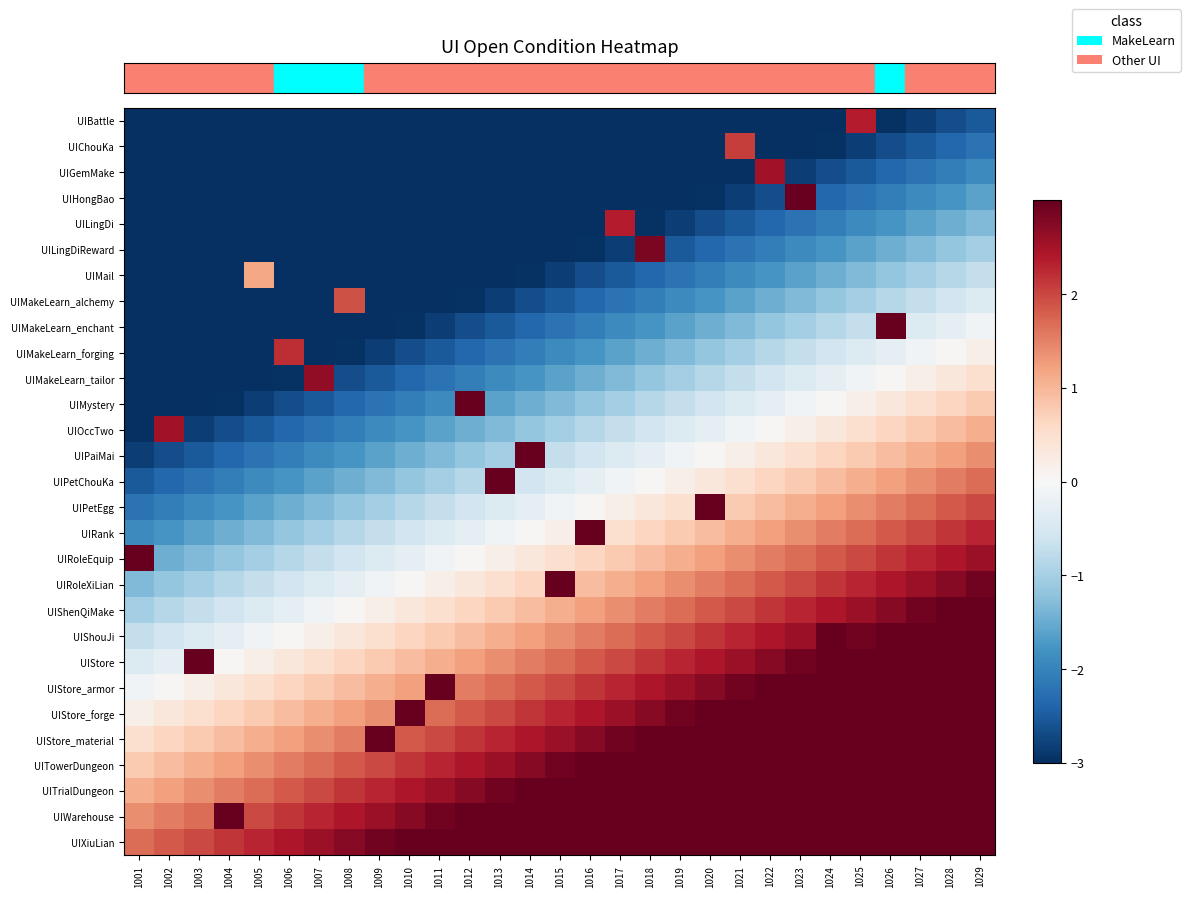

Reading left to right, what are all the values shown in this chart?

row_0: -3.0	-3.0	-3.0	-3.0	-3.0	-3.0	-3.0	-3.0	-3.0	-3.0	-3.0	-3.0	-3.0	-3.0	-3.0	-3.0	-3.0	-3.0	-3.0	-3.0	-3.0	-3.0	-3.0	-3.0	2.4	-3.0	-2.8	-2.7	-2.5
row_1: -3.0	-3.0	-3.0	-3.0	-3.0	-3.0	-3.0	-3.0	-3.0	-3.0	-3.0	-3.0	-3.0	-3.0	-3.0	-3.0	-3.0	-3.0	-3.0	-3.0	2.1	-3.0	-3.0	-3.0	-2.8	-2.7	-2.5	-2.4	-2.2
row_2: -3.0	-3.0	-3.0	-3.0	-3.0	-3.0	-3.0	-3.0	-3.0	-3.0	-3.0	-3.0	-3.0	-3.0	-3.0	-3.0	-3.0	-3.0	-3.0	-3.0	-3.0	2.5	-2.8	-2.7	-2.5	-2.4	-2.2	-2.1	-1.9
row_3: -3.0	-3.0	-3.0	-3.0	-3.0	-3.0	-3.0	-3.0	-3.0	-3.0	-3.0	-3.0	-3.0	-3.0	-3.0	-3.0	-3.0	-3.0	-3.0	-3.0	-2.8	-2.7	3.0	-2.4	-2.2	-2.1	-1.9	-1.8	-1.6
row_4: -3.0	-3.0	-3.0	-3.0	-3.0	-3.0	-3.0	-3.0	-3.0	-3.0	-3.0	-3.0	-3.0	-3.0	-3.0	-3.0	2.4	-3.0	-2.8	-2.7	-2.5	-2.4	-2.2	-2.1	-1.9	-1.8	-1.6	-1.5	-1.3
row_5: -3.0	-3.0	-3.0	-3.0	-3.0	-3.0	-3.0	-3.0	-3.0	-3.0	-3.0	-3.0	-3.0	-3.0	-3.0	-3.0	-2.8	2.8	-2.5	-2.4	-2.2	-2.1	-1.9	-1.8	-1.6	-1.5	-1.3	-1.2	-1.0
row_6: -3.0	-3.0	-3.0	-3.0	1.2	-3.0	-3.0	-3.0	-3.0	-3.0	-3.0	-3.0	-3.0	-3.0	-2.8	-2.7	-2.5	-2.4	-2.2	-2.1	-1.9	-1.8	-1.6	-1.5	-1.3	-1.2	-1.0	-0.9	-0.7
row_7: -3.0	-3.0	-3.0	-3.0	-3.0	-3.0	-3.0	1.9	-3.0	-3.0	-3.0	-3.0	-2.8	-2.7	-2.5	-2.4	-2.2	-2.1	-1.9	-1.8	-1.6	-1.5	-1.3	-1.2	-1.0	-0.9	-0.7	-0.6	-0.4
row_8: -3.0	-3.0	-3.0	-3.0	-3.0	-3.0	-3.0	-3.0	-3.0	-3.0	-2.8	-2.7	-2.5	-2.4	-2.2	-2.1	-1.9	-1.8	-1.6	-1.5	-1.3	-1.2	-1.0	-0.9	-0.7	3.0	-0.4	-0.3	-0.1
row_9: -3.0	-3.0	-3.0	-3.0	-3.0	2.2	-3.0	-3.0	-2.8	-2.7	-2.5	-2.4	-2.2	-2.1	-1.9	-1.8	-1.6	-1.5	-1.3	-1.2	-1.0	-0.9	-0.7	-0.6	-0.4	-0.3	-0.1	0.0	0.2
row_10: -3.0	-3.0	-3.0	-3.0	-3.0	-3.0	2.7	-2.7	-2.5	-2.4	-2.2	-2.1	-1.9	-1.8	-1.6	-1.5	-1.3	-1.2	-1.0	-0.9	-0.7	-0.6	-0.4	-0.3	-0.1	0.0	0.2	0.3	0.5
row_11: -3.0	-3.0	-3.0	-3.0	-2.8	-2.7	-2.5	-2.4	-2.2	-2.1	-1.9	3.0	-1.6	-1.5	-1.3	-1.2	-1.0	-0.9	-0.7	-0.6	-0.4	-0.3	-0.1	0.0	0.2	0.3	0.5	0.6	0.8
row_12: -3.0	2.5	-2.8	-2.7	-2.5	-2.4	-2.2	-2.1	-1.9	-1.8	-1.6	-1.5	-1.3	-1.2	-1.0	-0.9	-0.7	-0.6	-0.4	-0.3	-0.1	0.0	0.2	0.3	0.5	0.6	0.8	0.9	1.1
row_13: -2.8	-2.7	-2.5	-2.4	-2.2	-2.1	-1.9	-1.8	-1.6	-1.5	-1.3	-1.2	-1.0	3.0	-0.7	-0.6	-0.4	-0.3	-0.1	0.0	0.2	0.3	0.5	0.6	0.8	0.9	1.1	1.2	1.4
row_14: -2.5	-2.4	-2.2	-2.1	-1.9	-1.8	-1.6	-1.5	-1.3	-1.2	-1.0	-0.9	3.0	-0.6	-0.4	-0.3	-0.1	0.0	0.2	0.3	0.5	0.6	0.8	0.9	1.1	1.2	1.4	1.5	1.7
row_15: -2.2	-2.1	-1.9	-1.8	-1.6	-1.5	-1.3	-1.2	-1.0	-0.9	-0.7	-0.6	-0.4	-0.3	-0.1	0.0	0.2	0.3	0.5	3.0	0.8	0.9	1.1	1.2	1.4	1.5	1.7	1.8	2.0
row_16: -1.9	-1.8	-1.6	-1.5	-1.3	-1.2	-1.0	-0.9	-0.7	-0.6	-0.4	-0.3	-0.1	0.0	0.2	3.0	0.5	0.6	0.8	0.9	1.1	1.2	1.4	1.5	1.7	1.8	2.0	2.1	2.3
row_17: 3.0	-1.5	-1.3	-1.2	-1.0	-0.9	-0.7	-0.6	-0.4	-0.3	-0.1	0.0	0.2	0.3	0.5	0.6	0.8	0.9	1.1	1.2	1.4	1.5	1.7	1.8	2.0	2.1	2.3	2.4	2.6
row_18: -1.3	-1.2	-1.0	-0.9	-0.7	-0.6	-0.4	-0.3	-0.1	0.0	0.2	0.3	0.5	0.6	3.0	0.9	1.1	1.2	1.4	1.5	1.7	1.8	2.0	2.1	2.3	2.4	2.6	2.7	2.9
row_19: -1.0	-0.9	-0.7	-0.6	-0.4	-0.3	-0.1	0.0	0.2	0.3	0.5	0.6	0.8	0.9	1.1	1.2	1.4	1.5	1.7	1.8	2.0	2.1	2.3	2.4	2.6	2.7	2.9	3.0	3.0
row_20: -0.7	-0.6	-0.4	-0.3	-0.1	0.0	0.2	0.3	0.5	0.6	0.8	0.9	1.1	1.2	1.4	1.5	1.7	1.8	2.0	2.1	2.3	2.4	2.6	3.0	2.9	3.0	3.0	3.0	3.0
row_21: -0.4	-0.3	3.0	0.0	0.2	0.3	0.5	0.6	0.8	0.9	1.1	1.2	1.4	1.5	1.7	1.8	2.0	2.1	2.3	2.4	2.6	2.7	2.9	3.0	3.0	3.0	3.0	3.0	3.0
row_22: -0.1	0.0	0.2	0.3	0.5	0.6	0.8	0.9	1.1	1.2	3.0	1.5	1.7	1.8	2.0	2.1	2.3	2.4	2.6	2.7	2.9	3.0	3.0	3.0	3.0	3.0	3.0	3.0	3.0
row_23: 0.2	0.3	0.5	0.6	0.8	0.9	1.1	1.2	1.4	3.0	1.7	1.8	2.0	2.1	2.3	2.4	2.6	2.7	2.9	3.0	3.0	3.0	3.0	3.0	3.0	3.0	3.0	3.0	3.0
row_24: 0.5	0.6	0.8	0.9	1.1	1.2	1.4	1.5	3.0	1.8	2.0	2.1	2.3	2.4	2.6	2.7	2.9	3.0	3.0	3.0	3.0	3.0	3.0	3.0	3.0	3.0	3.0	3.0	3.0
row_25: 0.8	0.9	1.1	1.2	1.4	1.5	1.7	1.8	2.0	2.1	2.3	2.4	2.6	2.7	2.9	3.0	3.0	3.0	3.0	3.0	3.0	3.0	3.0	3.0	3.0	3.0	3.0	3.0	3.0
row_26: 1.1	1.2	1.4	1.5	1.7	1.8	2.0	2.1	2.3	2.4	2.6	2.7	2.9	3.0	3.0	3.0	3.0	3.0	3.0	3.0	3.0	3.0	3.0	3.0	3.0	3.0	3.0	3.0	3.0
row_27: 1.4	1.5	1.7	3.0	2.0	2.1	2.3	2.4	2.6	2.7	2.9	3.0	3.0	3.0	3.0	3.0	3.0	3.0	3.0	3.0	3.0	3.0	3.0	3.0	3.0	3.0	3.0	3.0	3.0
row_28: 1.7	1.8	2.0	2.1	2.3	2.4	2.6	2.7	2.9	3.0	3.0	3.0	3.0	3.0	3.0	3.0	3.0	3.0	3.0	3.0	3.0	3.0	3.0	3.0	3.0	3.0	3.0	3.0	3.0